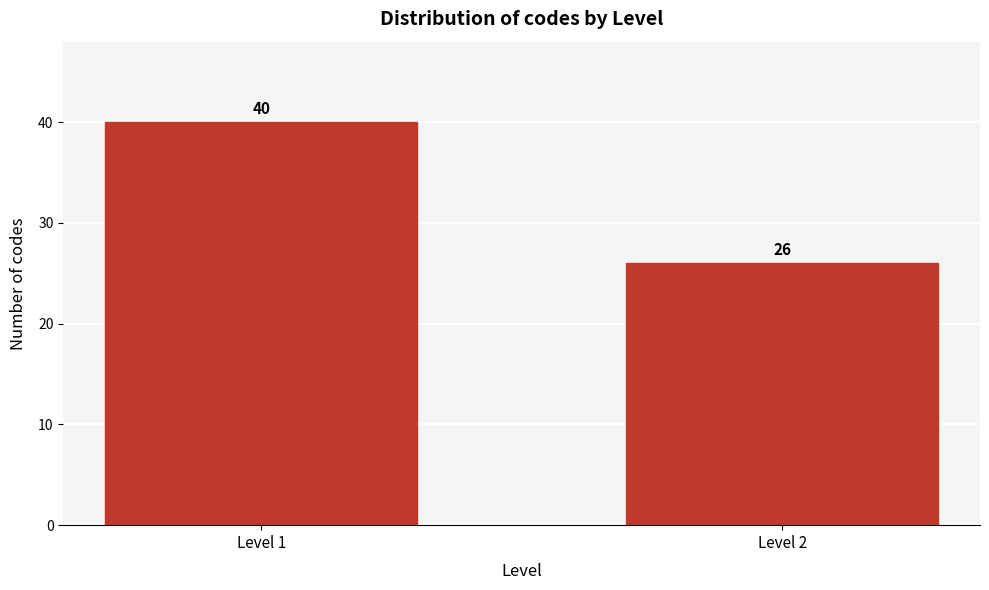

Reading left to right, transcribe all the data shown in this chart.

40	26